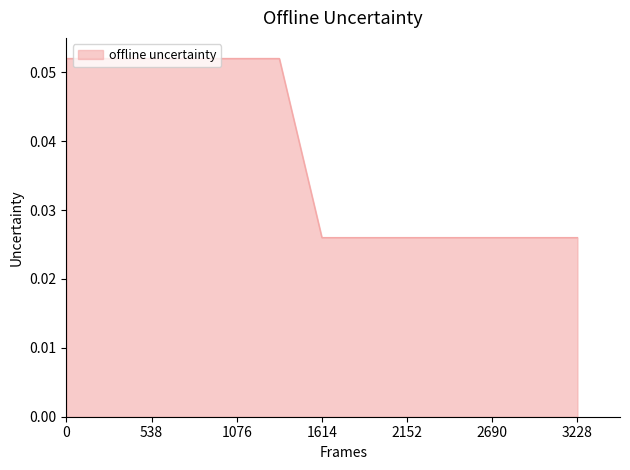

Which has a higher value, 1076 or 1614?

1076